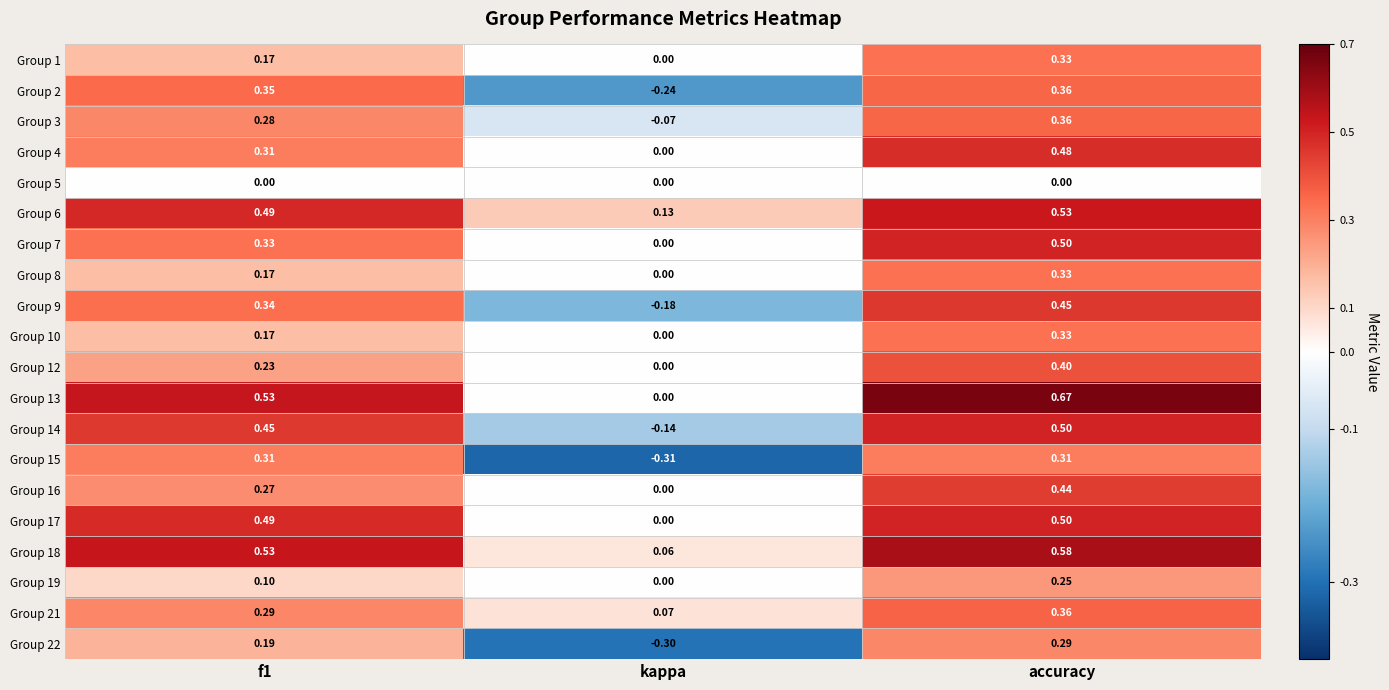

Where is Group 17 nearest to the value 0?

kappa